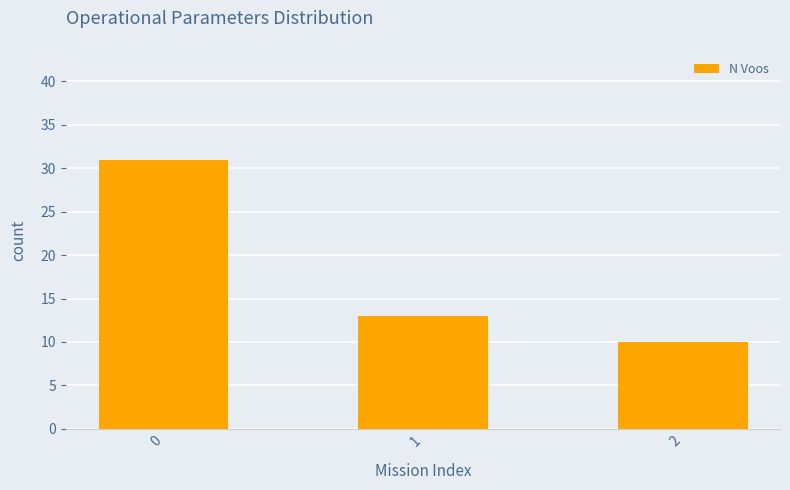

What is the ratio of the value at 1 to the value at 0?

0.4